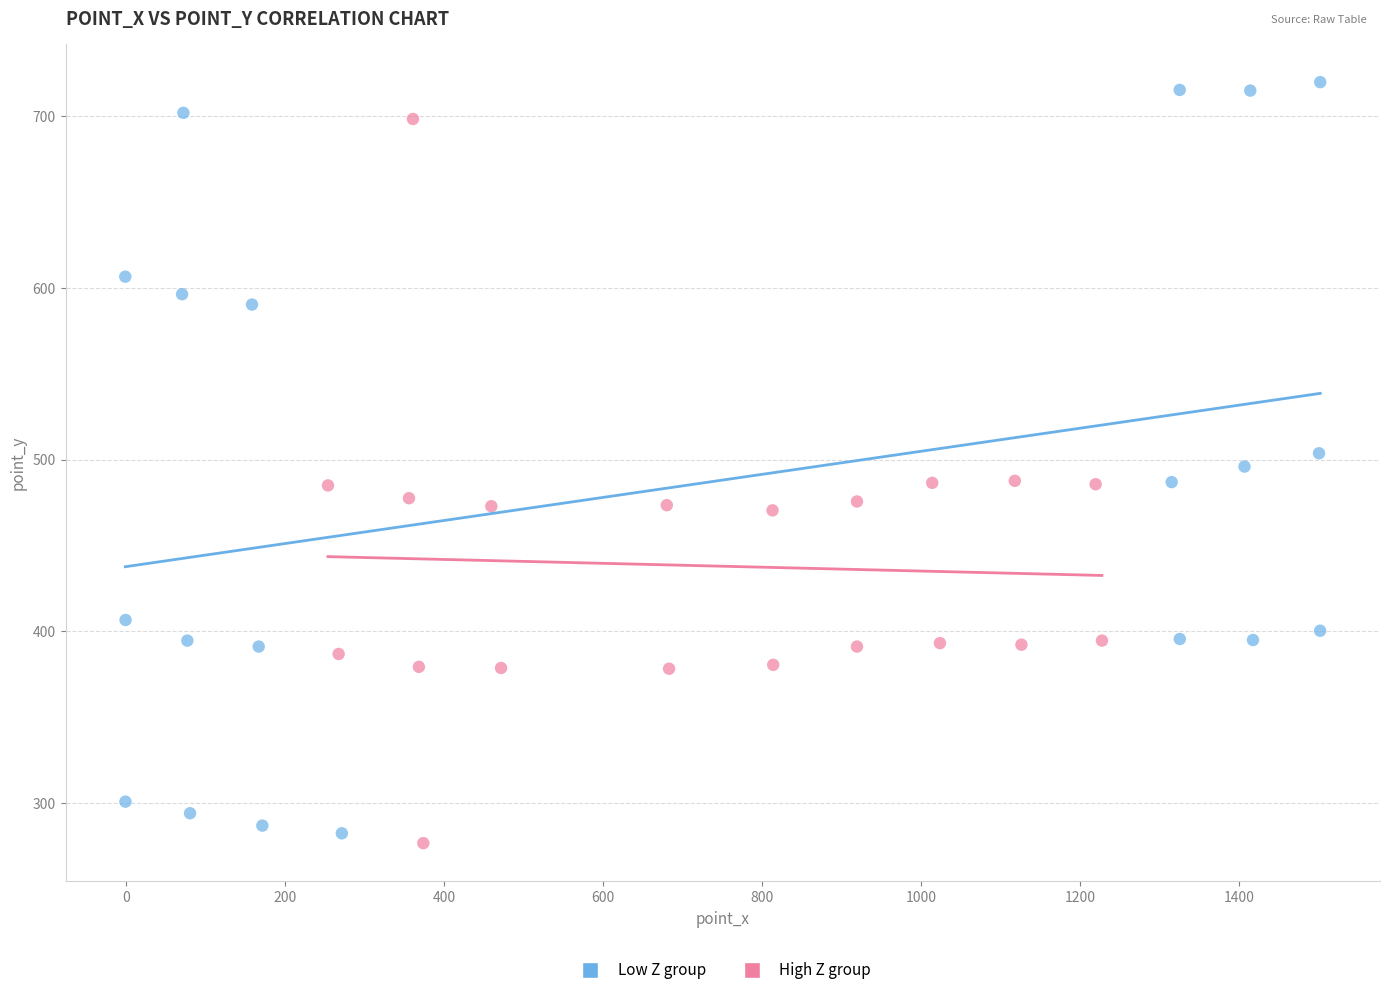

What are all the series names shown in the legend?

Low Z group, High Z group